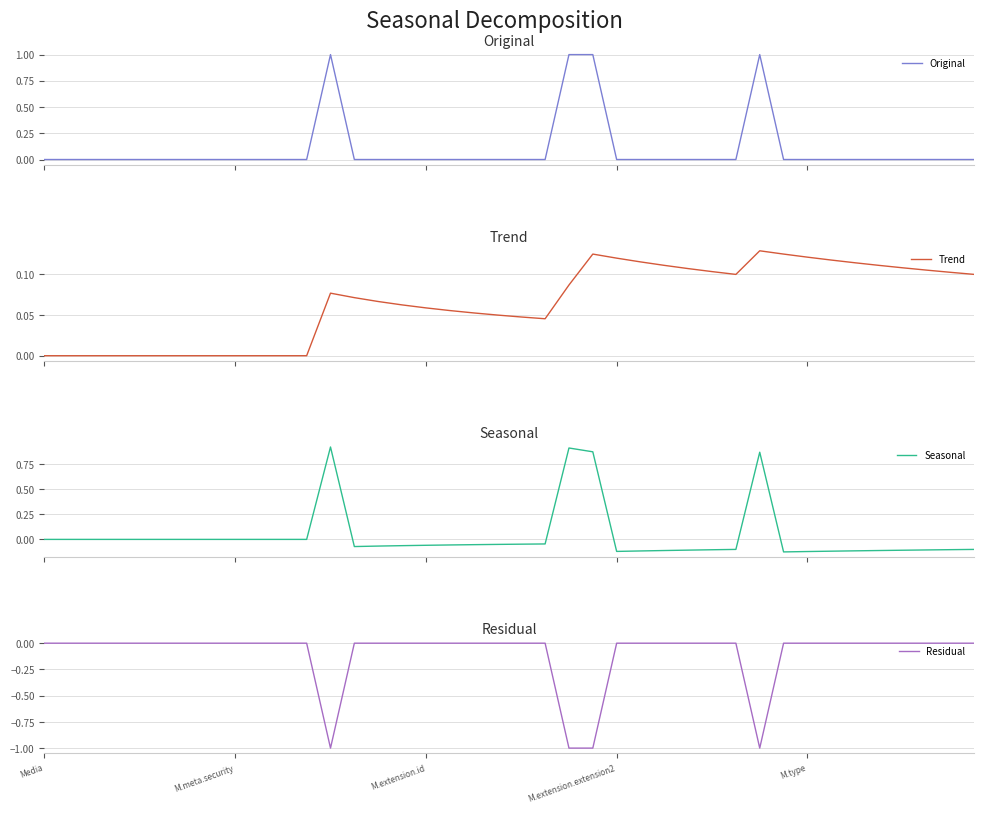

List the series in order of their peak value, highest first.

Original, Seasonal, Trend, Residual